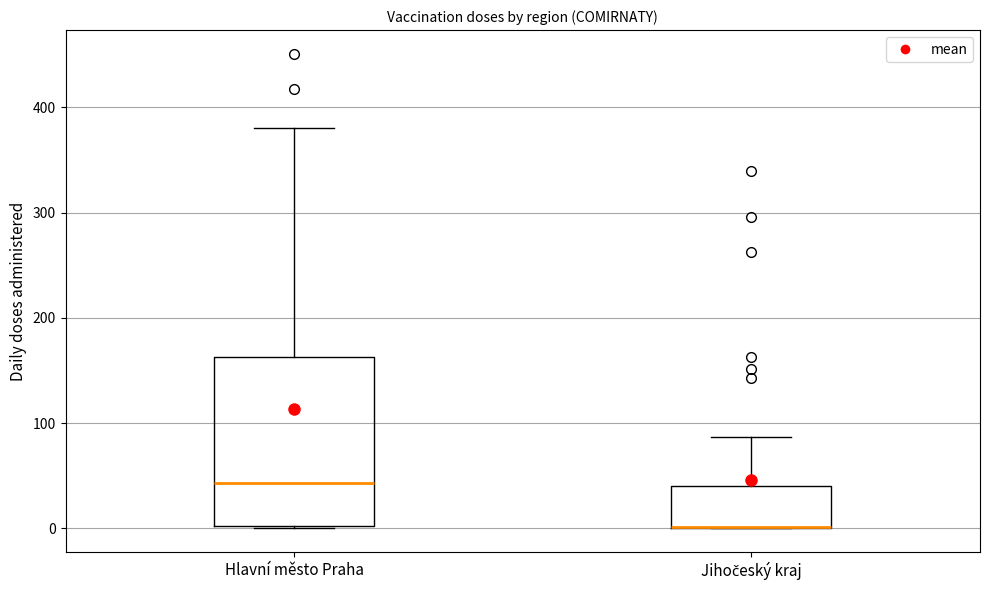

Reading left to right, transcribe this box plot: for each box, give where its median line is, the range the box spans, and where its two whiskers end, as read against the y-axis. The values are not printed on the chart, so give them approximately, as read against the axis.

Hlavní město Praha: median 40, box 0 to 160, whiskers 0 to 380
Jihočeský kraj: median 0 (drawn on the box's lower edge), box 0 to 40, whiskers 0 to 90